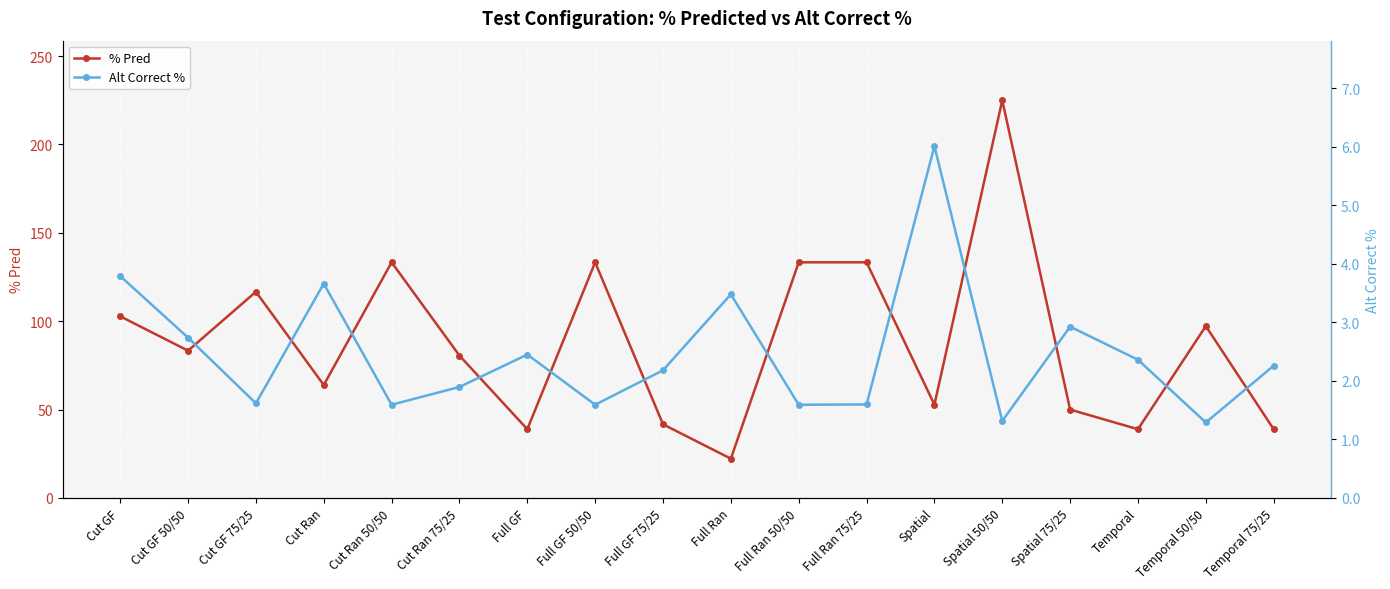

Is the value of Alt Correct % at Full Ran greater than the value of % Pred at Spatial 50/50?

No